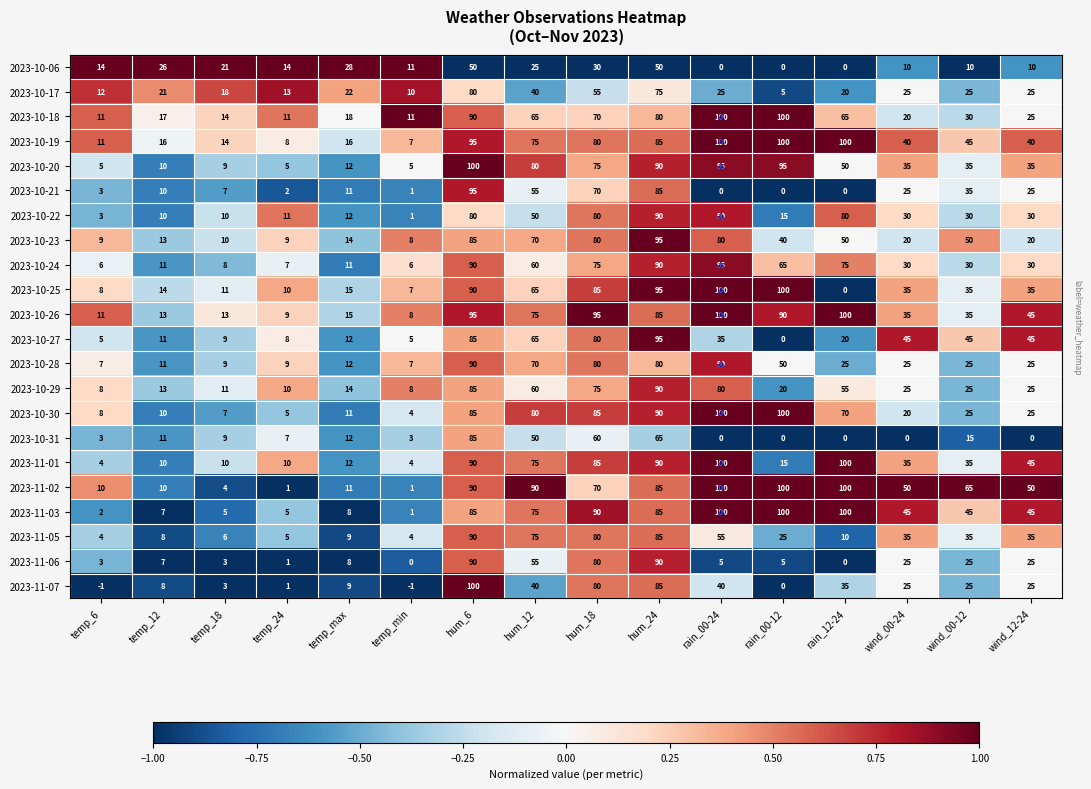

Which series has the largest range (max minus min)?

2023-11-07